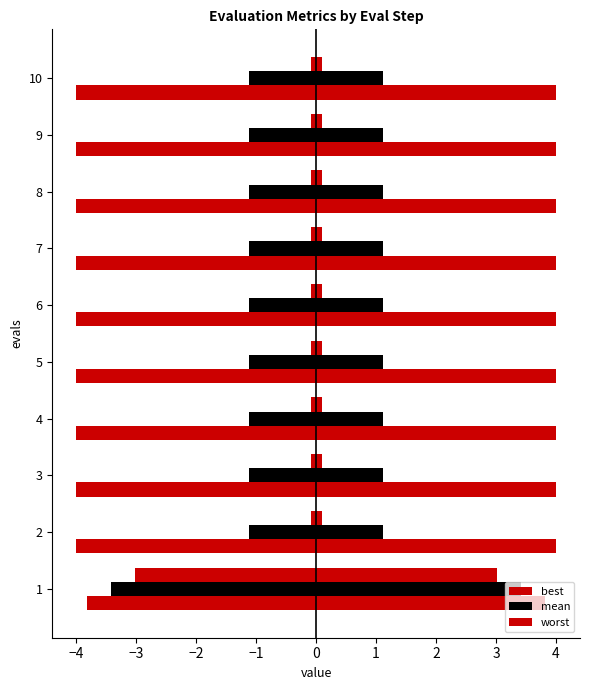

Is it true that mean equals -0.5 at 6?

False